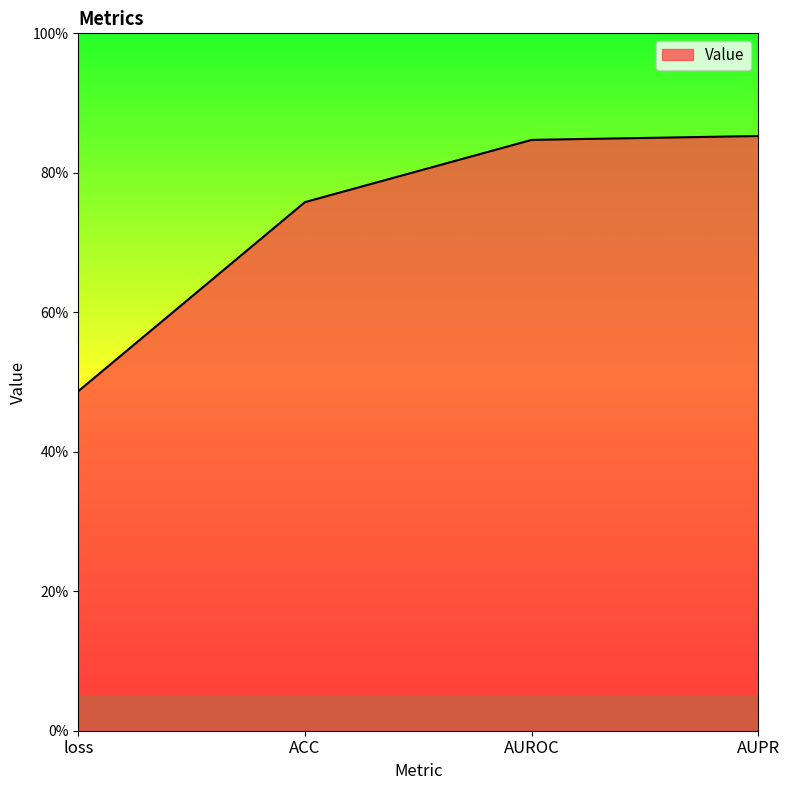

What is the difference between the second highest and second lowest values?

0.1